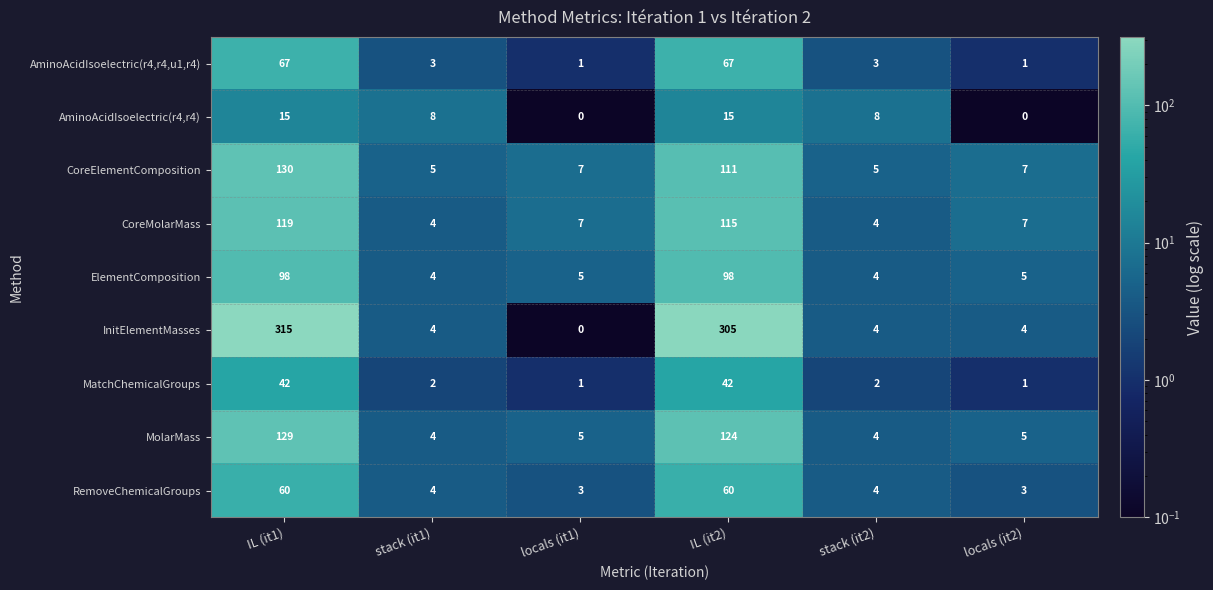

What is the sum of the MatchChemicalGroups values at locals (it1) and stack (it1)?

3